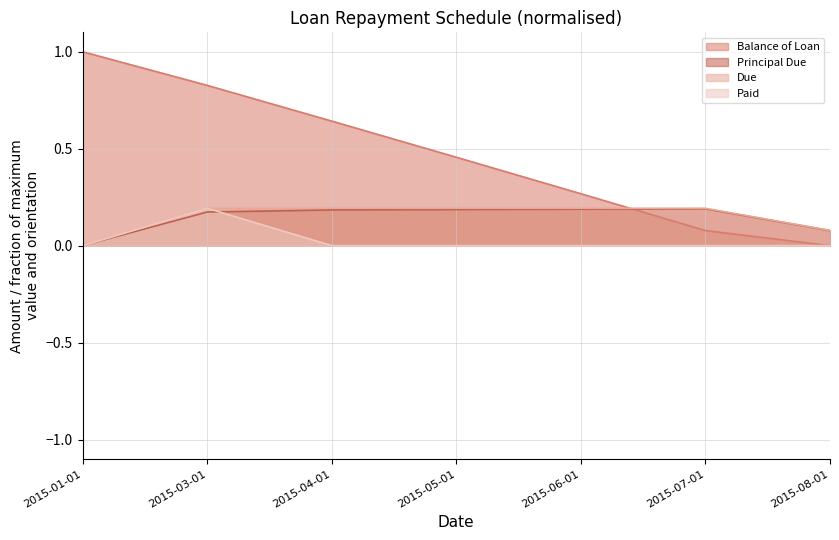

Where is the first local maximum for Principal Due?

2015-07-01